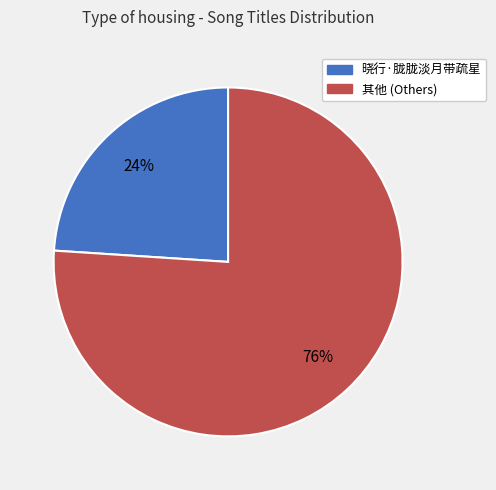

Is there any slice that represents more than half of the pie?

Yes